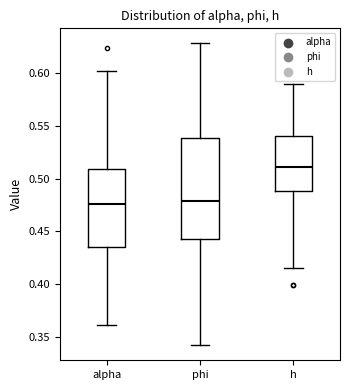

Reading left to right, transcribe this box plot: for each box, give where its median line is, the range the box spans, and where its two whiskers end, as read against the y-axis. The values are not printed on the chart, so give them approximately, as read against the axis.

alpha: median 0.475, box 0.435 to 0.510, whiskers 0.360 to 0.600
phi: median 0.480, box 0.445 to 0.540, whiskers 0.340 to 0.630
h: median 0.510, box 0.490 to 0.540, whiskers 0.415 to 0.590